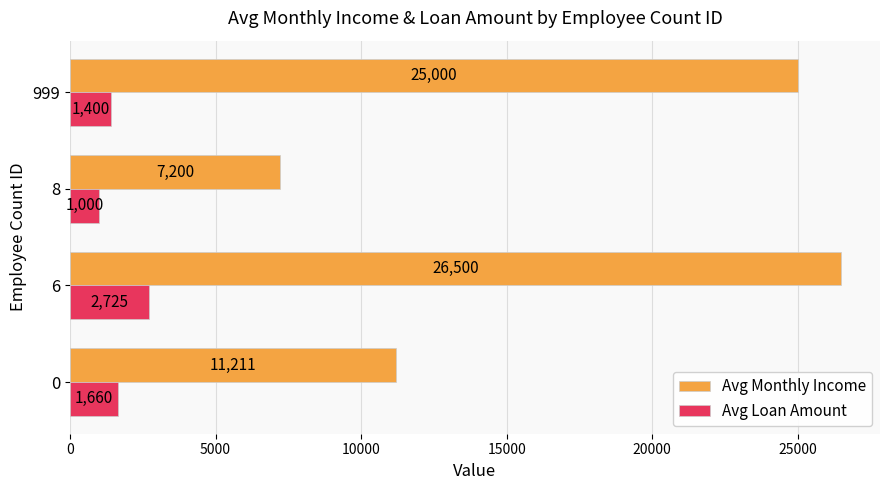

Rank the series at 0 from lowest to highest value.

Avg Loan Amount, Avg Monthly Income